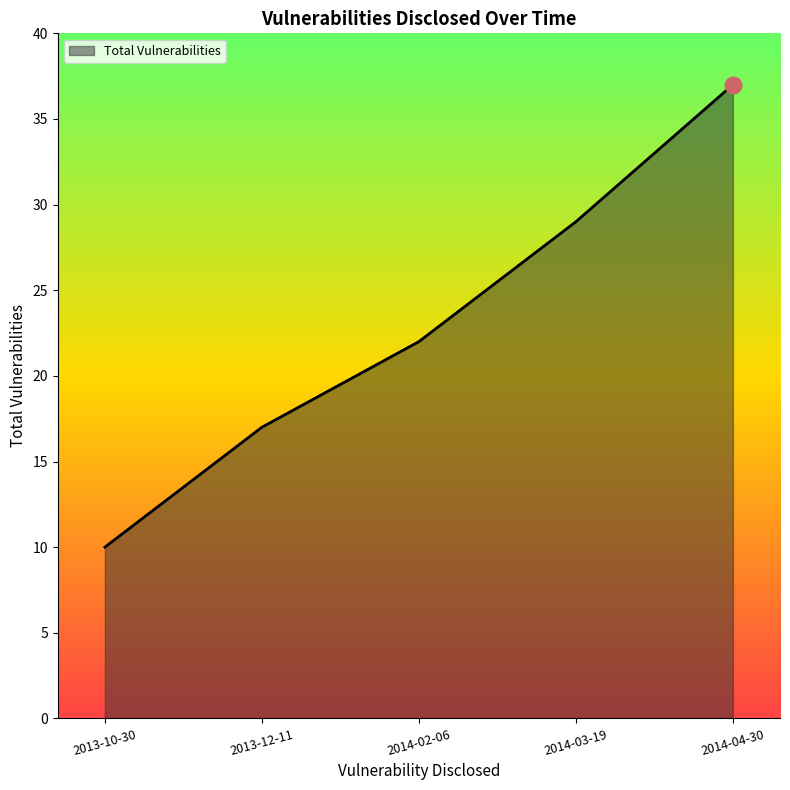

What position from the right is 2014-03-19?

2